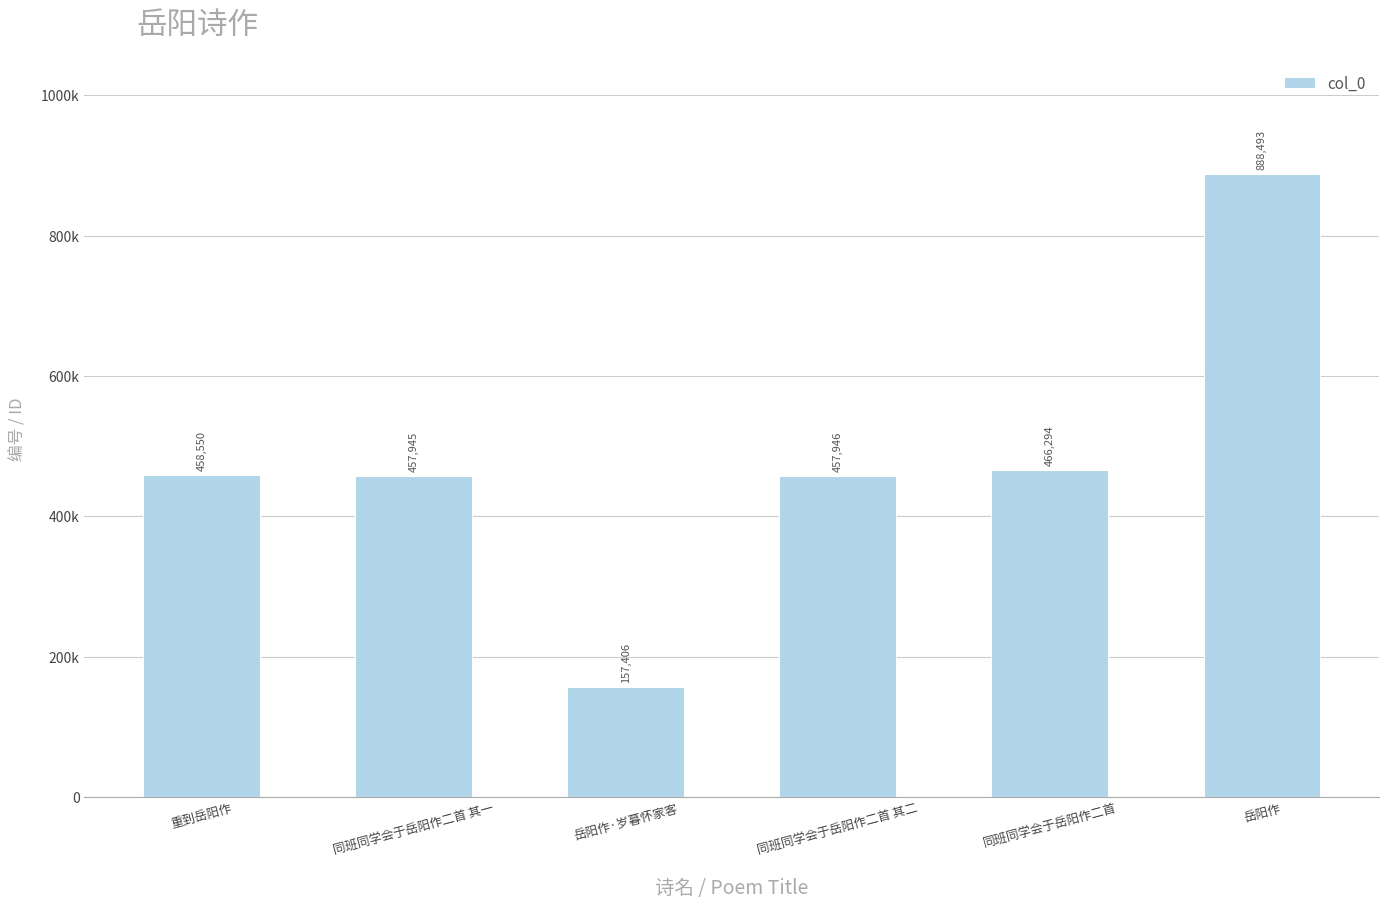

Rank the categories by value from highest to lowest.

岳阳作, 同班同学会于岳阳作二首, 重到岳阳作, 同班同学会于岳阳作二首 其二, 同班同学会于岳阳作二首 其一, 岳阳作·岁暮怀家客